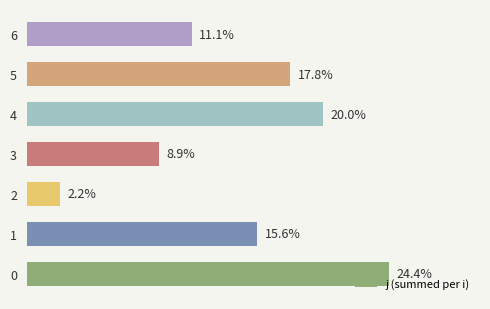

List the labels in order of value, smallest first.

2, 3, 6, 1, 5, 4, 0